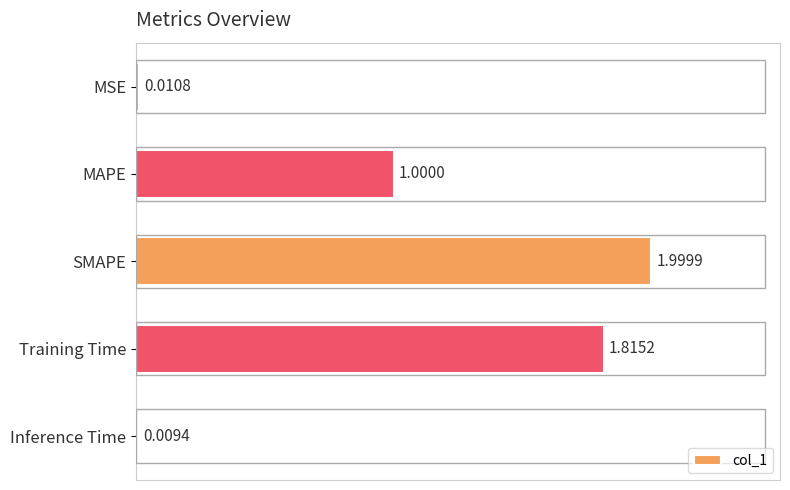

Rank the categories by value from highest to lowest.

SMAPE, Training Time, MAPE, MSE, Inference Time